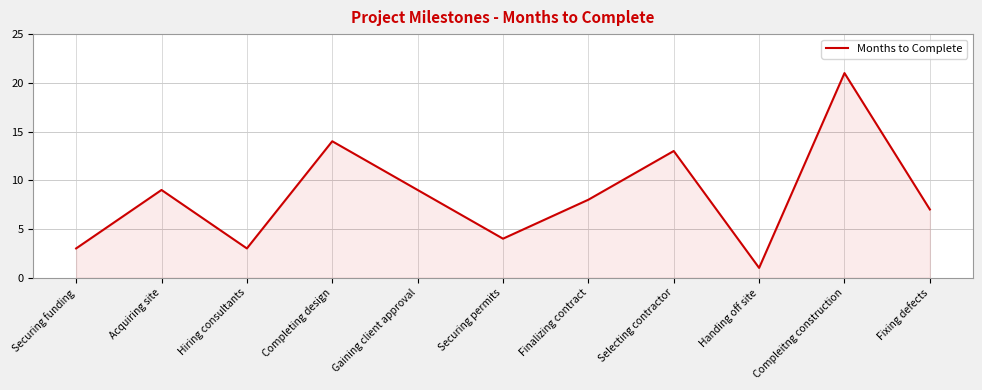

What is the approximate value at Fixing defects, to the nearest 5?

5